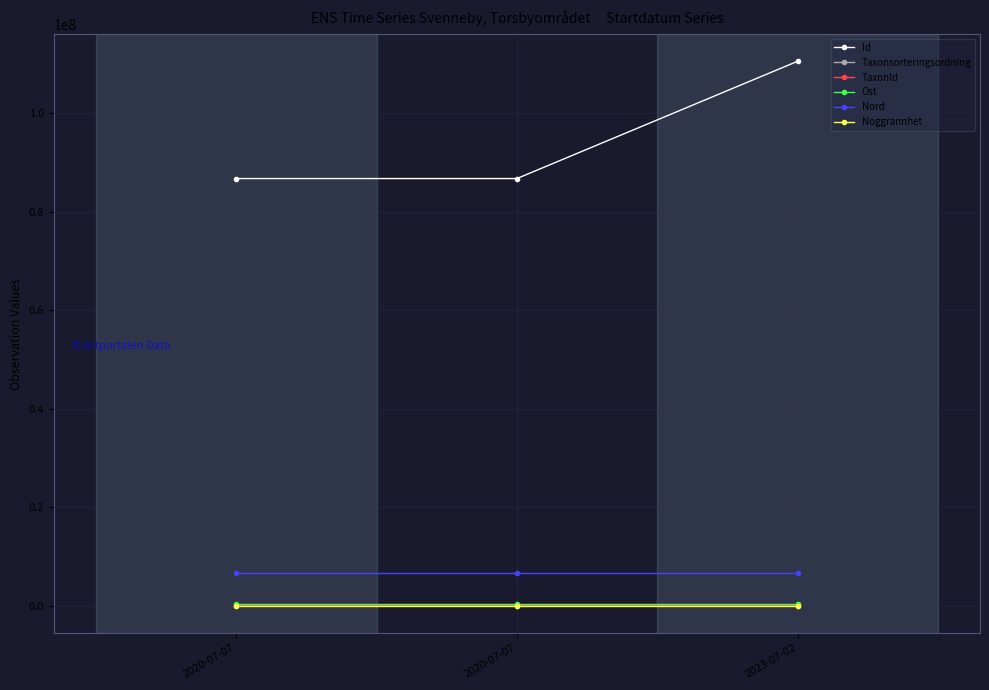

How many lines are shown in the chart?

6